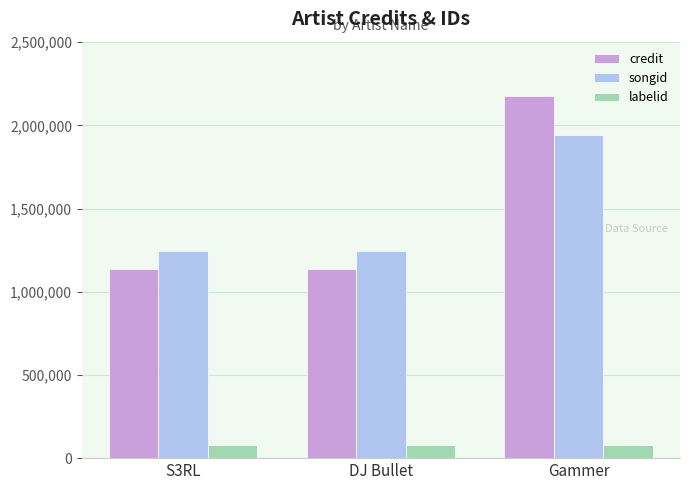

What is the label of the 1st bar from the left?

S3RL